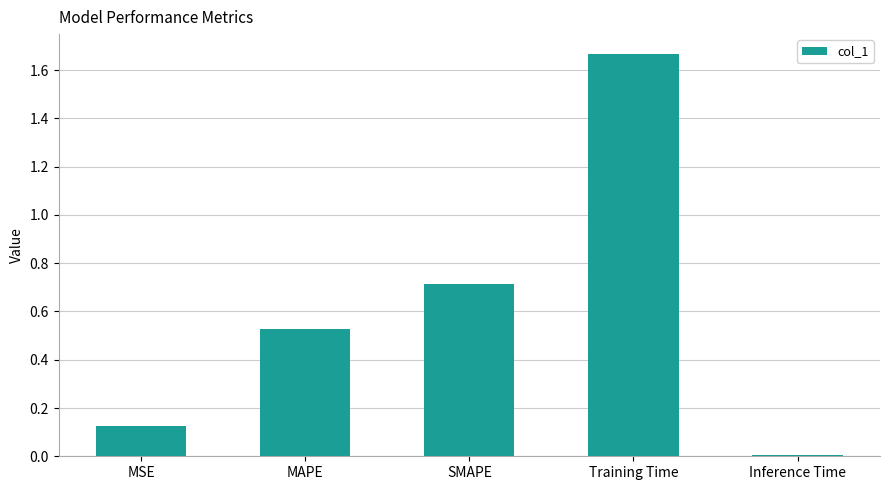

What is the average value?

0.6